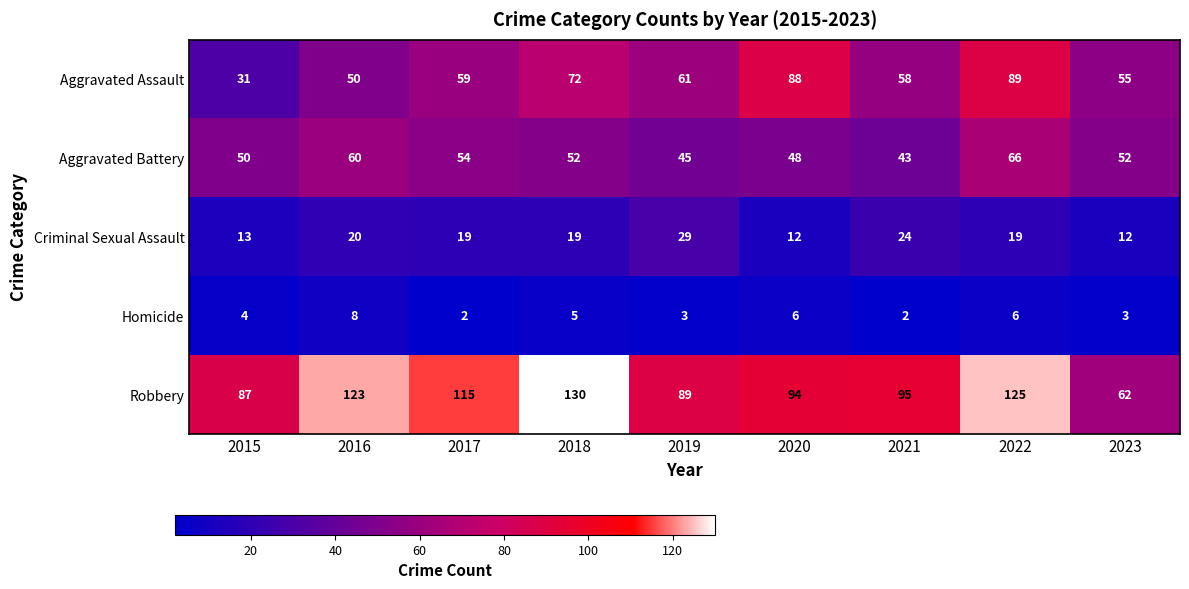

What is the difference between the maximum and second lowest values in the Robbery series?

43